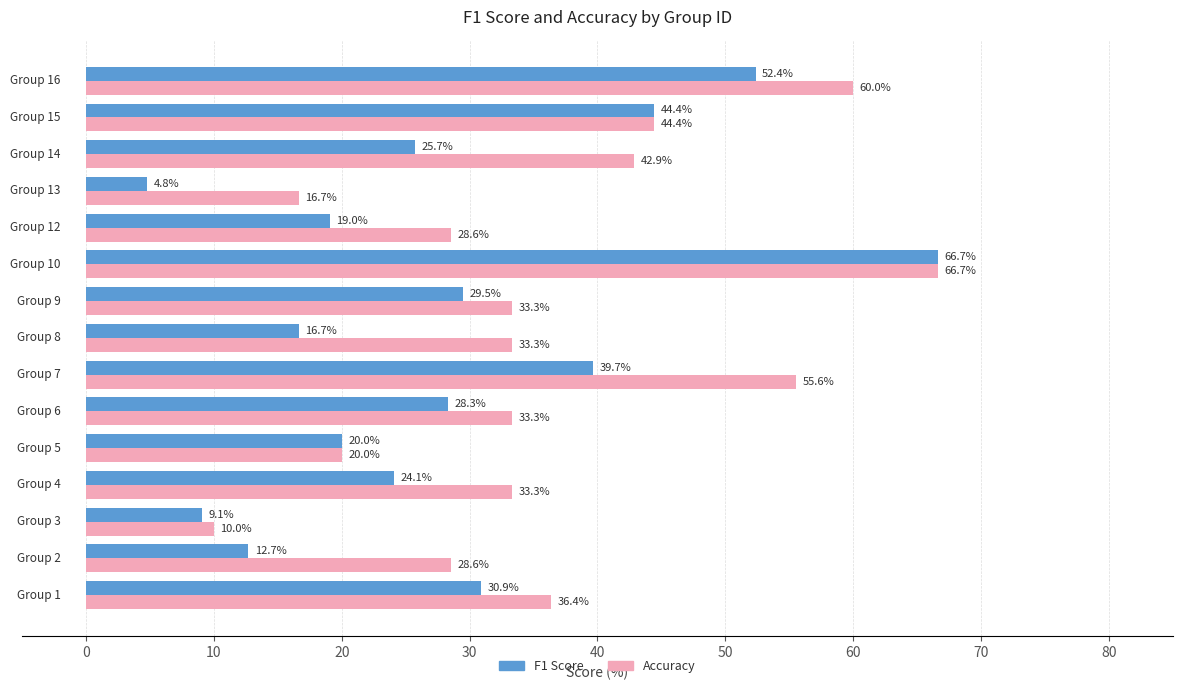

Which series has the largest range (max minus min)?

F1 Score